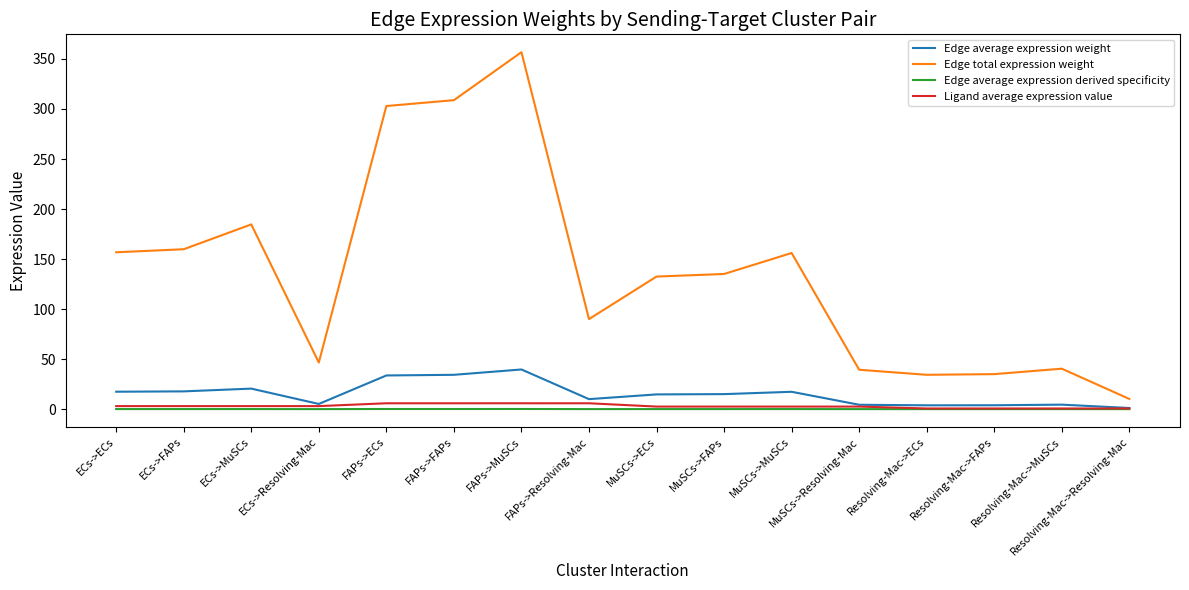

True or false: Edge average expression derived specificity and Edge total expression weight intersect in this chart.

False